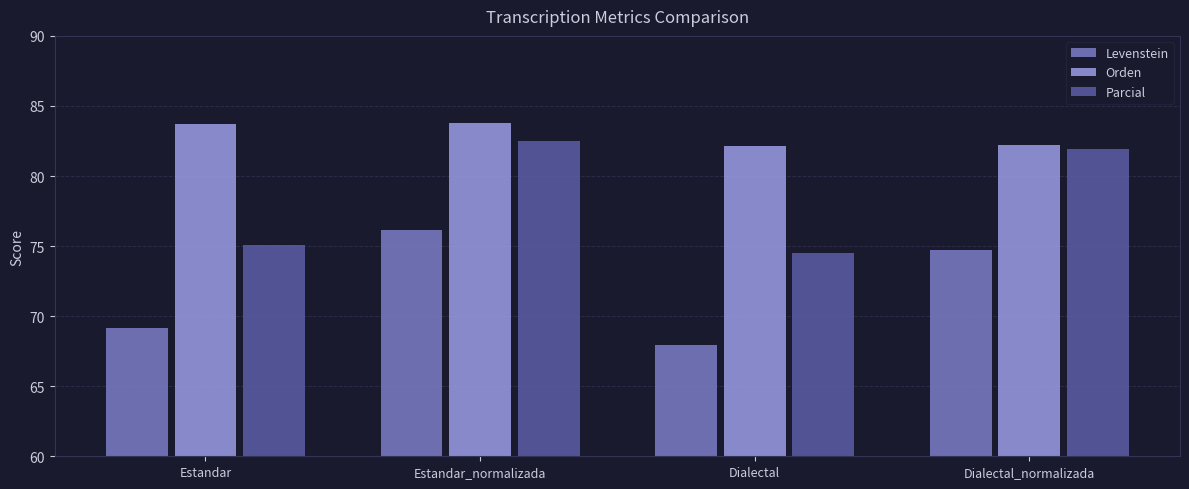

At how many categories does at least one series exceed 68?

4